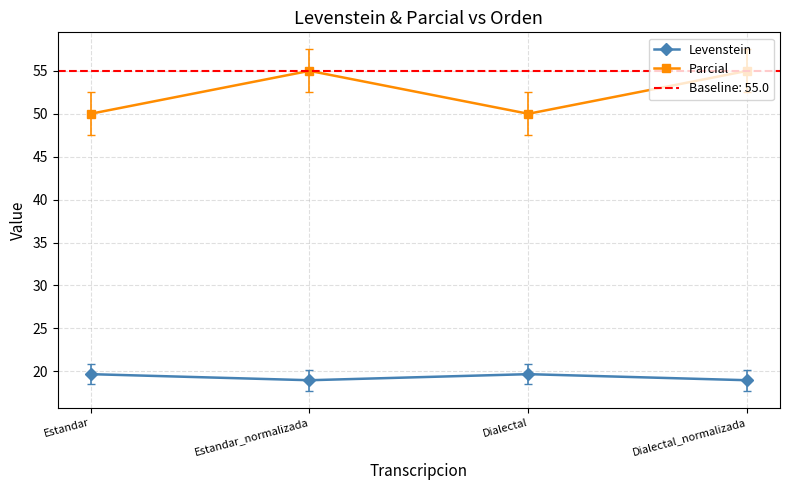

How many lines are shown in the chart?

2